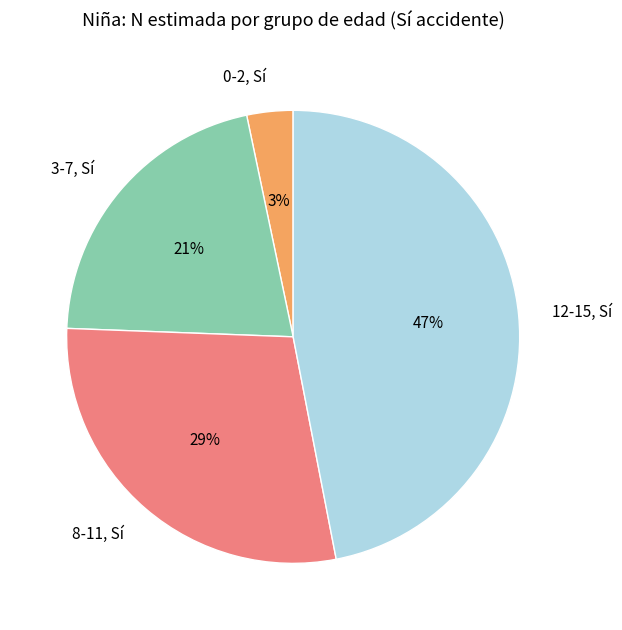

To the nearest percent, what percentage of the pie is 8-11, Sí?

29%